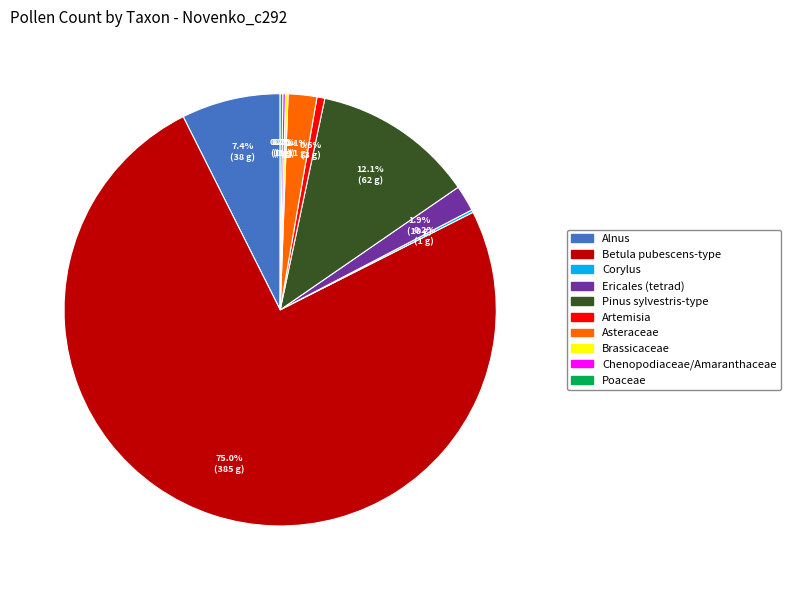

Which category has the biggest portion of the pie?

Betula pubescens-type